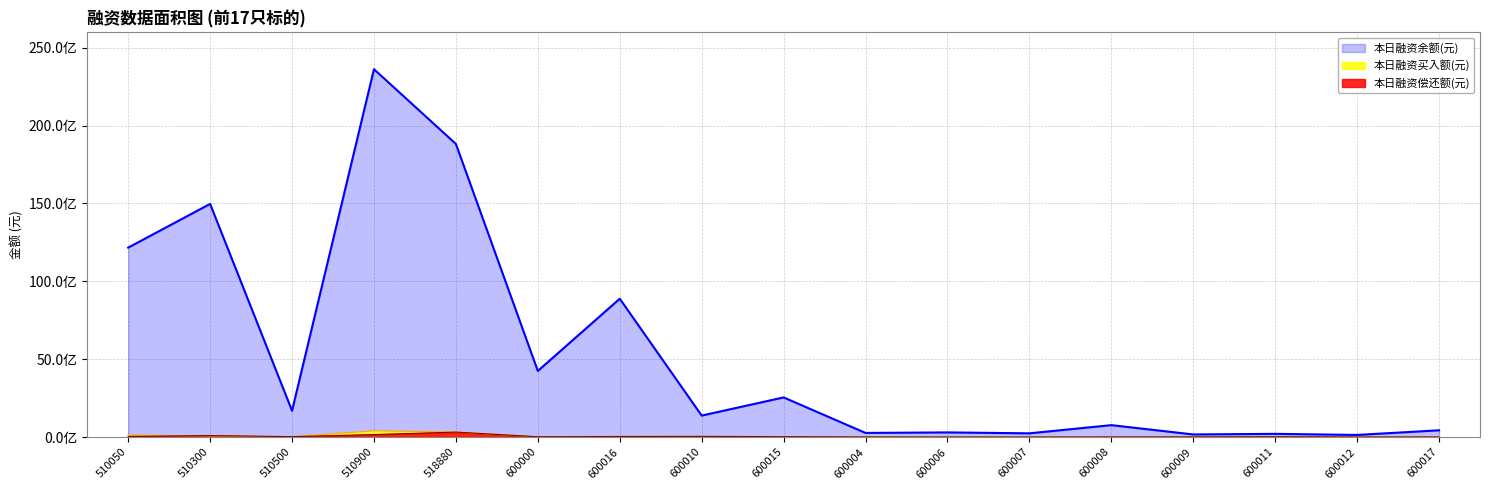

What is the difference between the 本日融资买入额(元) values at 510300 and 518880?

248070308